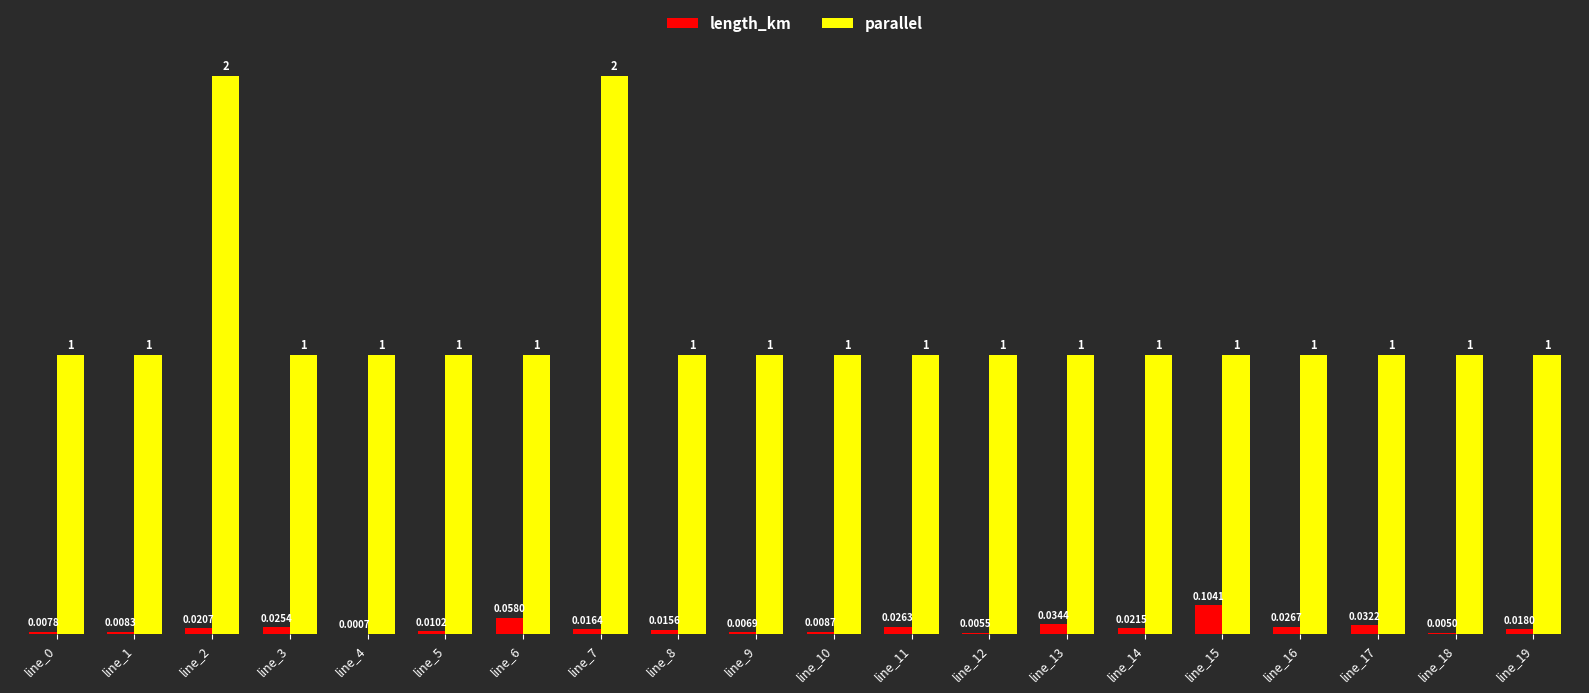

Which series changed the most between line_2 and line_14?

parallel